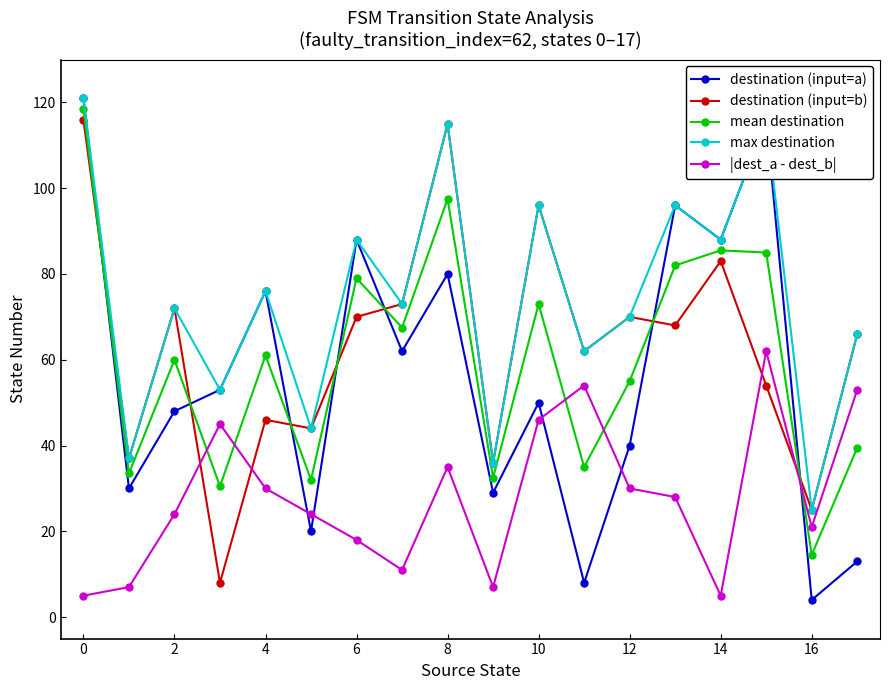

True or false: destination (input=b) and destination (input=a) intersect in this chart.

True